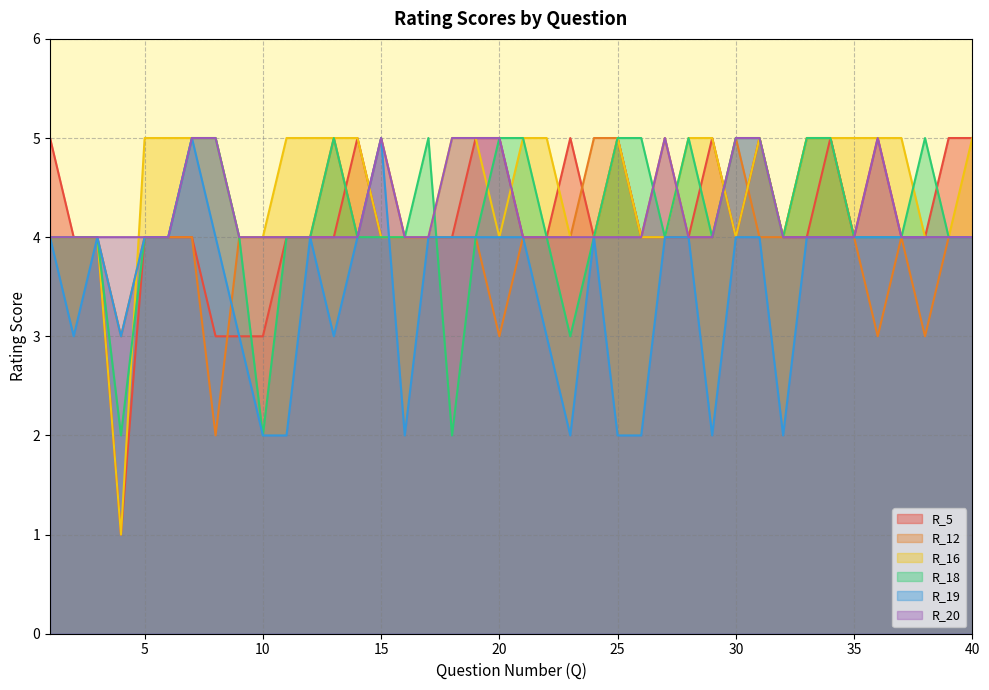

Reading left to right, transcribe all the data shown in this chart.

R_5: 1=5	2=4	3=4	4=1	5=4	6=4	7=4	8=3	9=3	10=3	11=4	12=4	13=4	14=5	15=4	16=4	17=4	18=4	19=5	20=5	21=4	22=4	23=5	24=4	25=5	26=4	27=4	28=4	29=5	30=4	31=5	32=4	33=4	34=5	35=4	36=5	37=4	38=4	39=5	40=5
R_12: 1=4	2=4	3=4	4=3	5=4	6=4	7=4	8=2	9=4	10=4	11=4	12=4	13=5	14=4	15=5	16=4	17=4	18=4	19=4	20=3	21=4	22=4	23=4	24=5	25=5	26=4	27=5	28=4	29=4	30=5	31=4	32=4	33=5	34=5	35=4	36=3	37=4	38=3	39=4	40=4
R_16: 1=4	2=4	3=4	4=1	5=5	6=5	7=5	8=5	9=4	10=4	11=5	12=5	13=5	14=5	15=4	16=4	17=4	18=5	19=5	20=4	21=5	22=5	23=4	24=4	25=5	26=4	27=4	28=5	29=5	30=4	31=5	32=4	33=5	34=5	35=5	36=5	37=5	38=4	39=4	40=5
R_18: 1=4	2=4	3=4	4=2	5=4	6=4	7=5	8=5	9=4	10=2	11=4	12=4	13=5	14=4	15=4	16=4	17=5	18=2	19=4	20=5	21=5	22=4	23=3	24=4	25=5	26=5	27=4	28=5	29=4	30=5	31=5	32=4	33=5	34=5	35=4	36=4	37=4	38=5	39=4	40=4
R_19: 1=4	2=3	3=4	4=3	5=4	6=4	7=5	8=4	9=3	10=2	11=2	12=4	13=3	14=4	15=5	16=2	17=4	18=4	19=4	20=4	21=4	22=3	23=2	24=4	25=2	26=2	27=4	28=4	29=2	30=4	31=4	32=2	33=4	34=4	35=4	36=4	37=4	38=4	39=4	40=4
R_20: 1=4	2=4	3=4	4=4	5=4	6=4	7=5	8=5	9=4	10=4	11=4	12=4	13=4	14=4	15=5	16=4	17=4	18=5	19=5	20=5	21=4	22=4	23=4	24=4	25=4	26=4	27=5	28=4	29=4	30=5	31=5	32=4	33=4	34=4	35=4	36=5	37=4	38=4	39=4	40=4